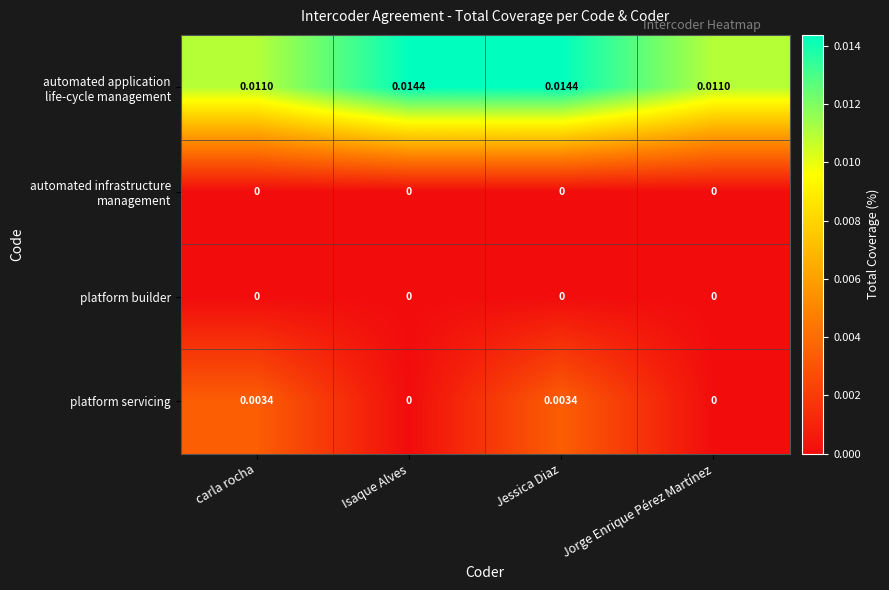

At which category is the sum across all series the highest?

Jessica Diaz